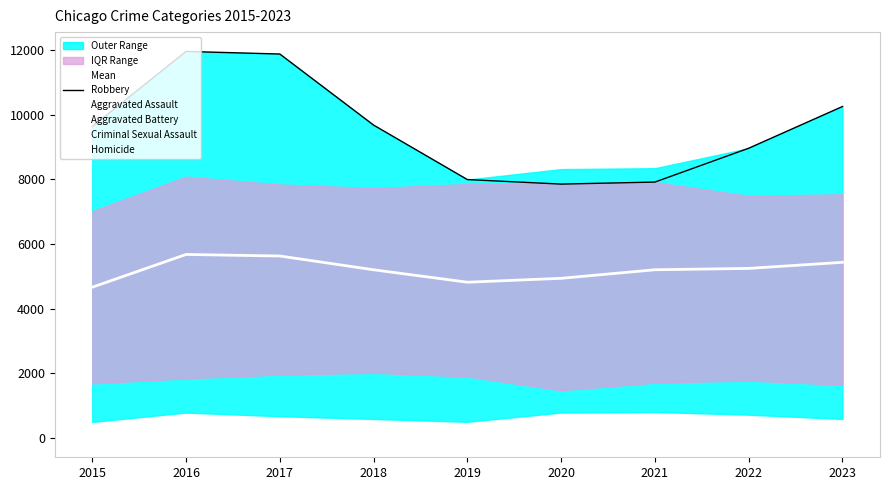

What is the lowest value of the Mean series?

4664.0